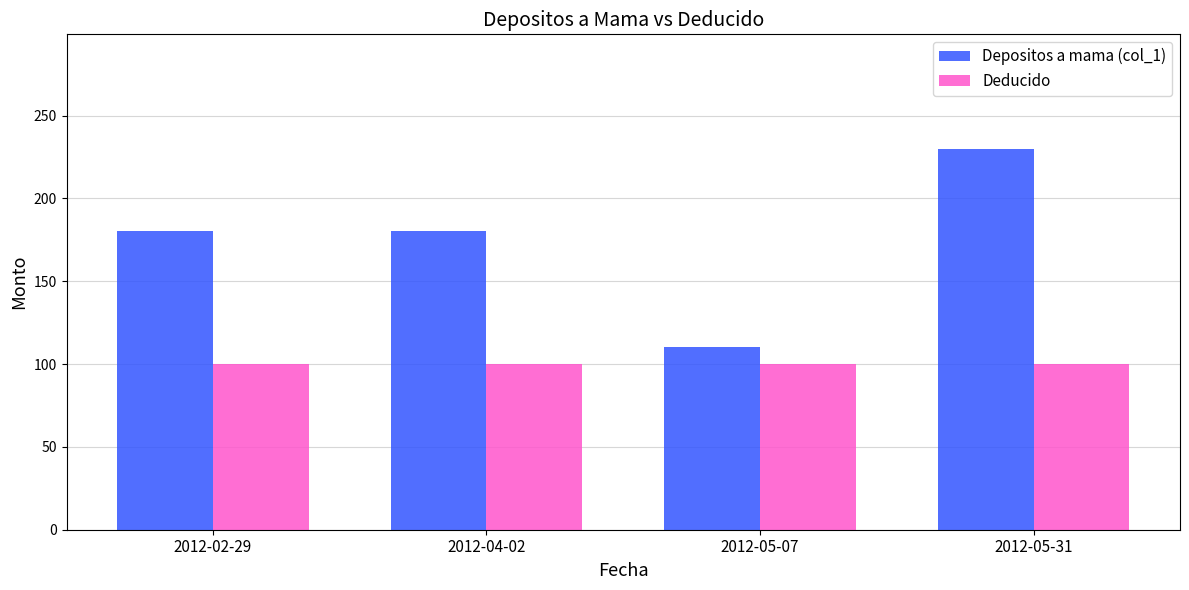

What position from the right is 2012-04-02?

3